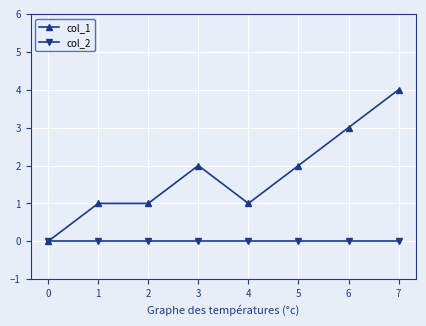

Reading right to left, list all the values displayed in this chart.

col_1: 7=4	6=3	5=2	4=1	3=2	2=1	1=1	0=0
col_2: 7=0	6=0	5=0	4=0	3=0	2=0	1=0	0=0